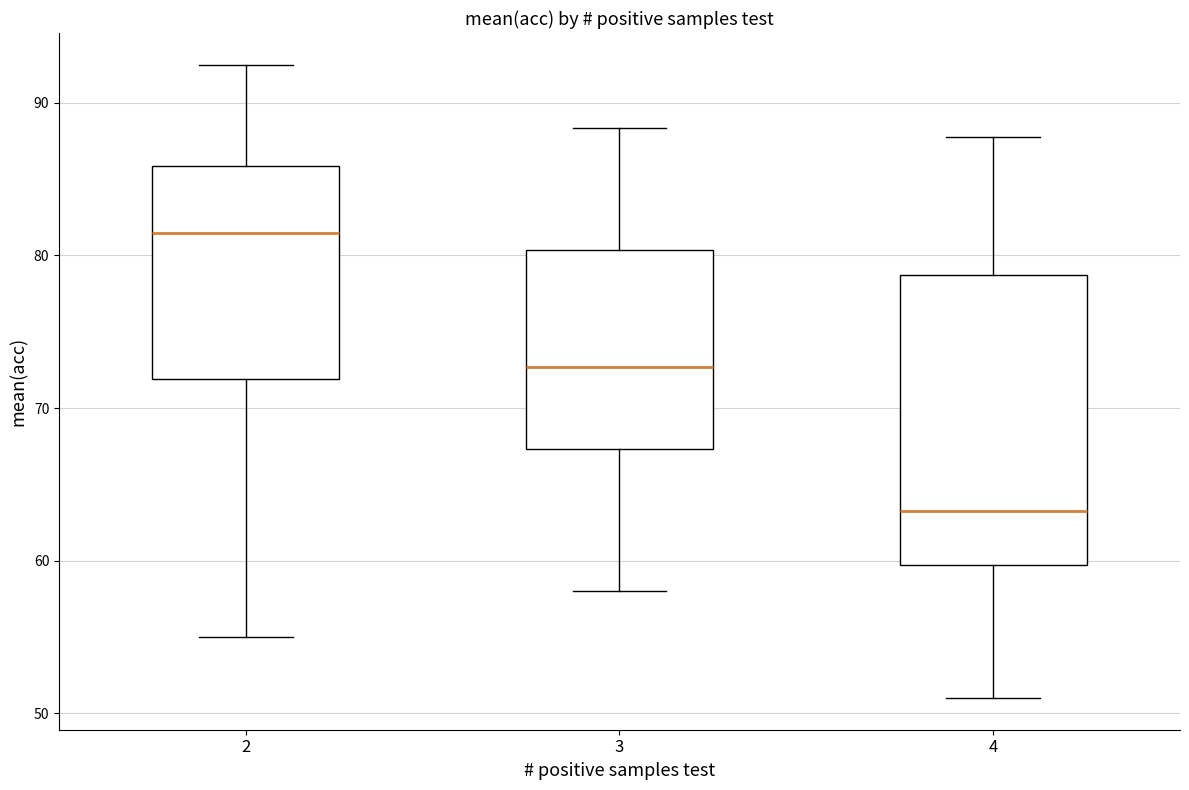

Reading left to right, transcribe this box plot: for each box, give where its median line is, the range the box spans, and where its two whiskers end, as read against the y-axis. The values are not printed on the chart, so give them approximately, as read against the axis.

2: median 82, box 72 to 86, whiskers 55 to 93
3: median 73, box 67 to 80, whiskers 58 to 88
4: median 63, box 60 to 79, whiskers 51 to 88